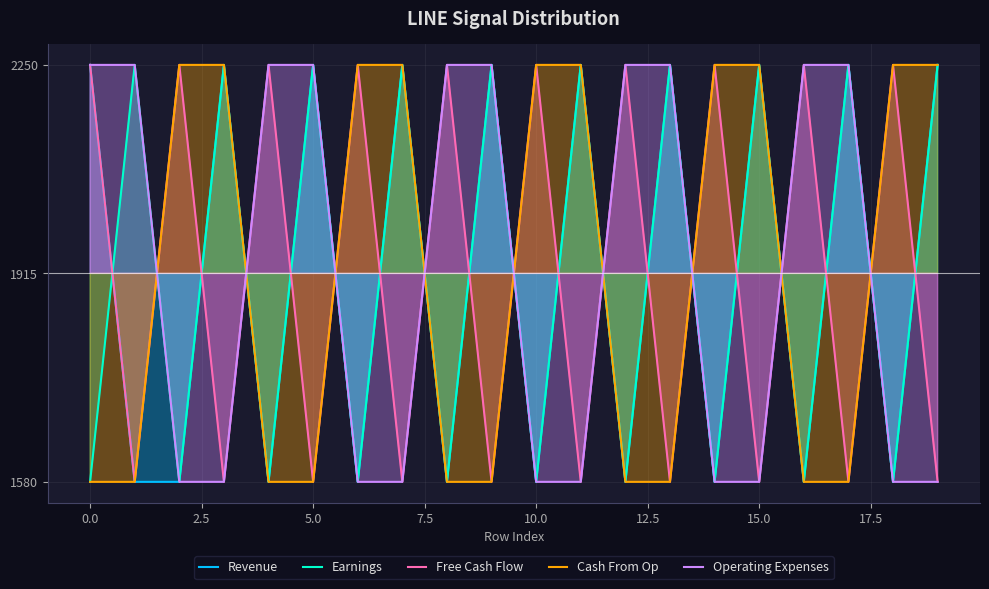

How many lines are shown in the chart?

5